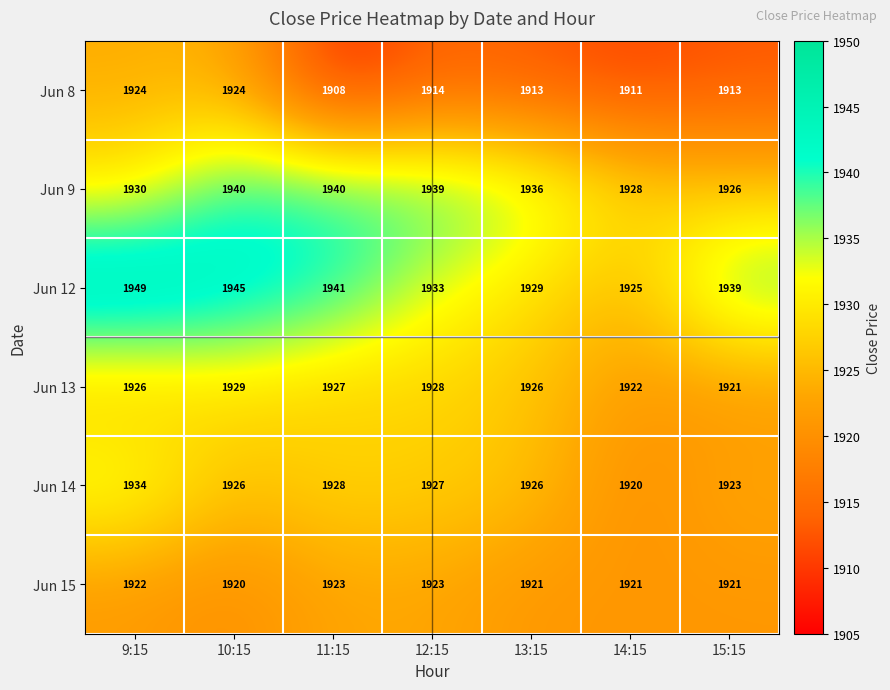

At which category is the sum across all series the highest?

9:15